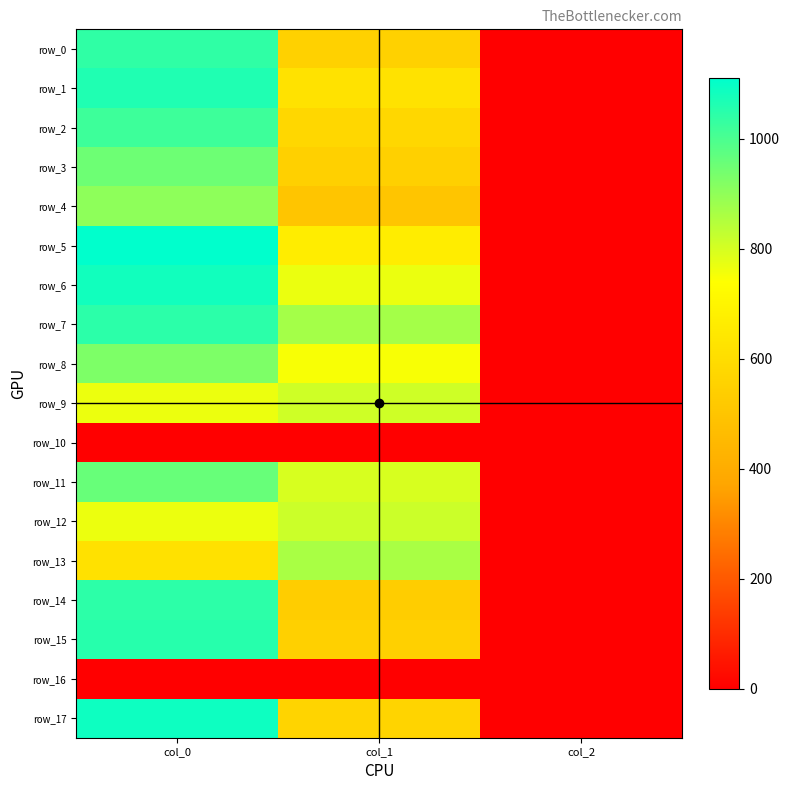

Is the value of row_14 at col_2 greater than the value of row_2 at col_1?

No